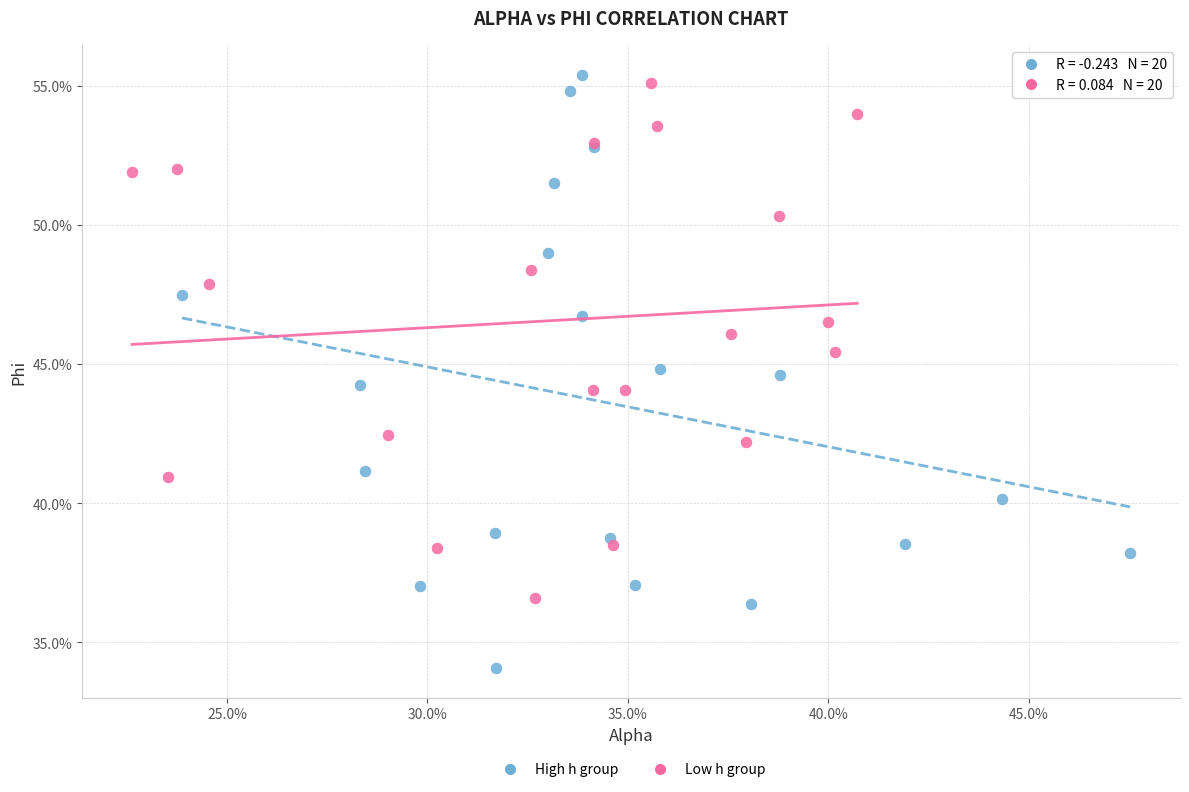

Which series reaches the minimum Y coordinate?

High h group